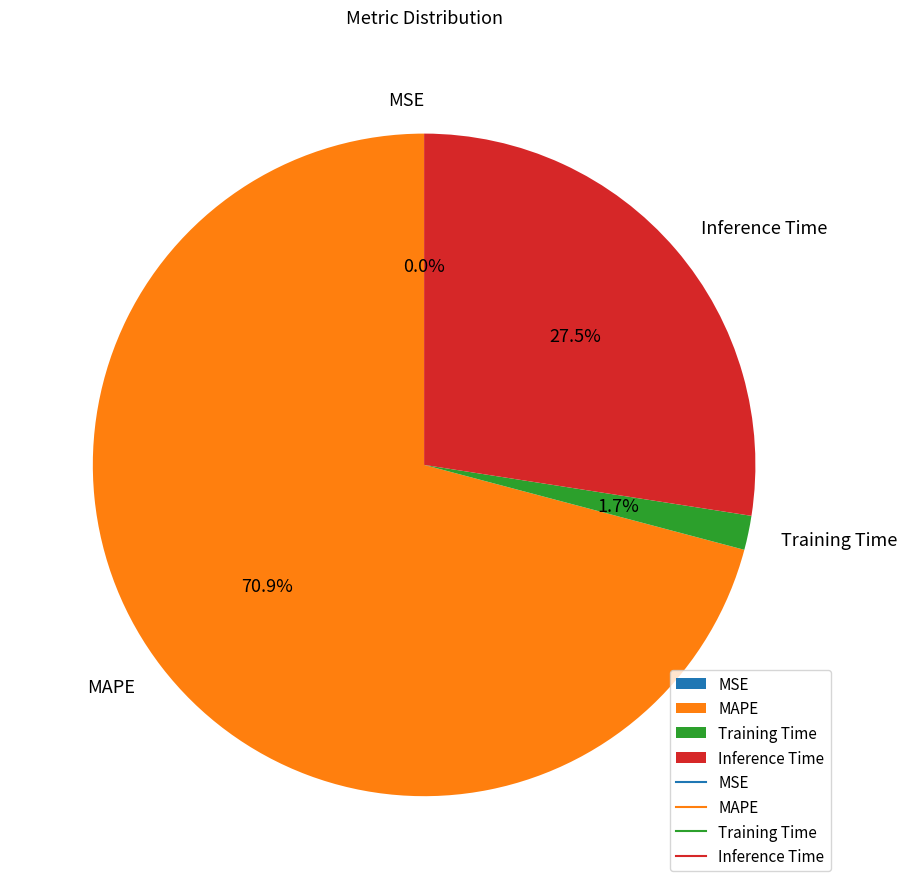

What is the total percentage of Training Time and MAPE?

72.5%